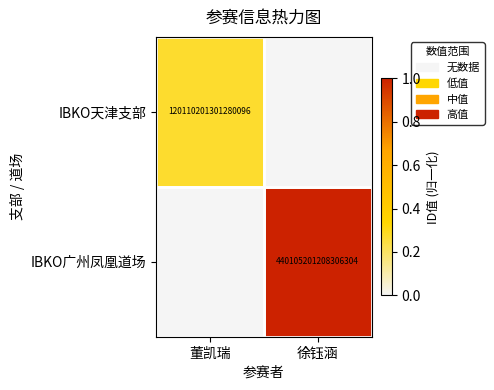

The value of IBKO广州凤凰道场 at 徐钰涵 is 440105201208306304. True or false?

True